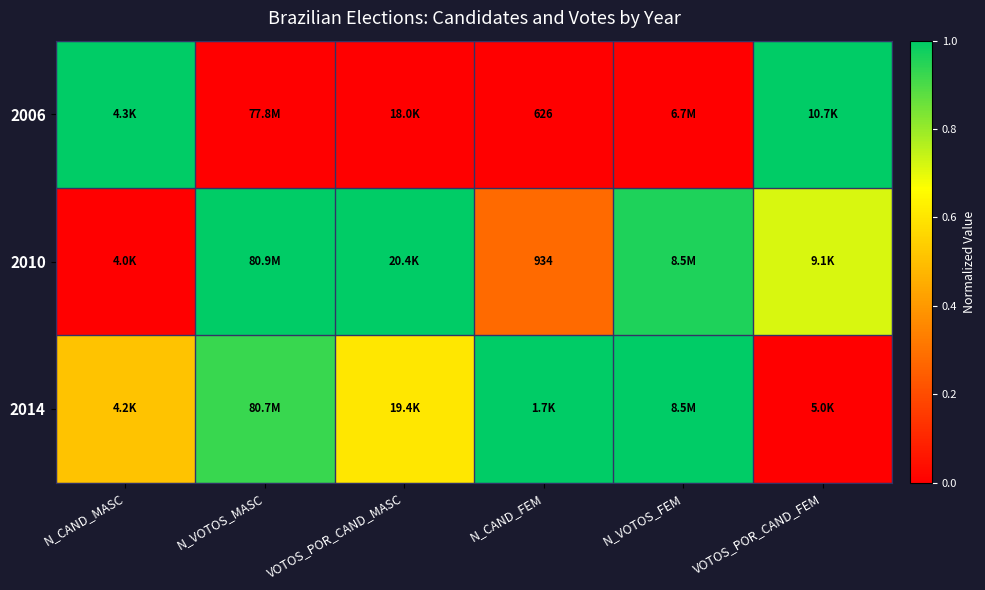

Which series changed the most between N_CAND_FEM and VOTOS_POR_CAND_FEM?

2006